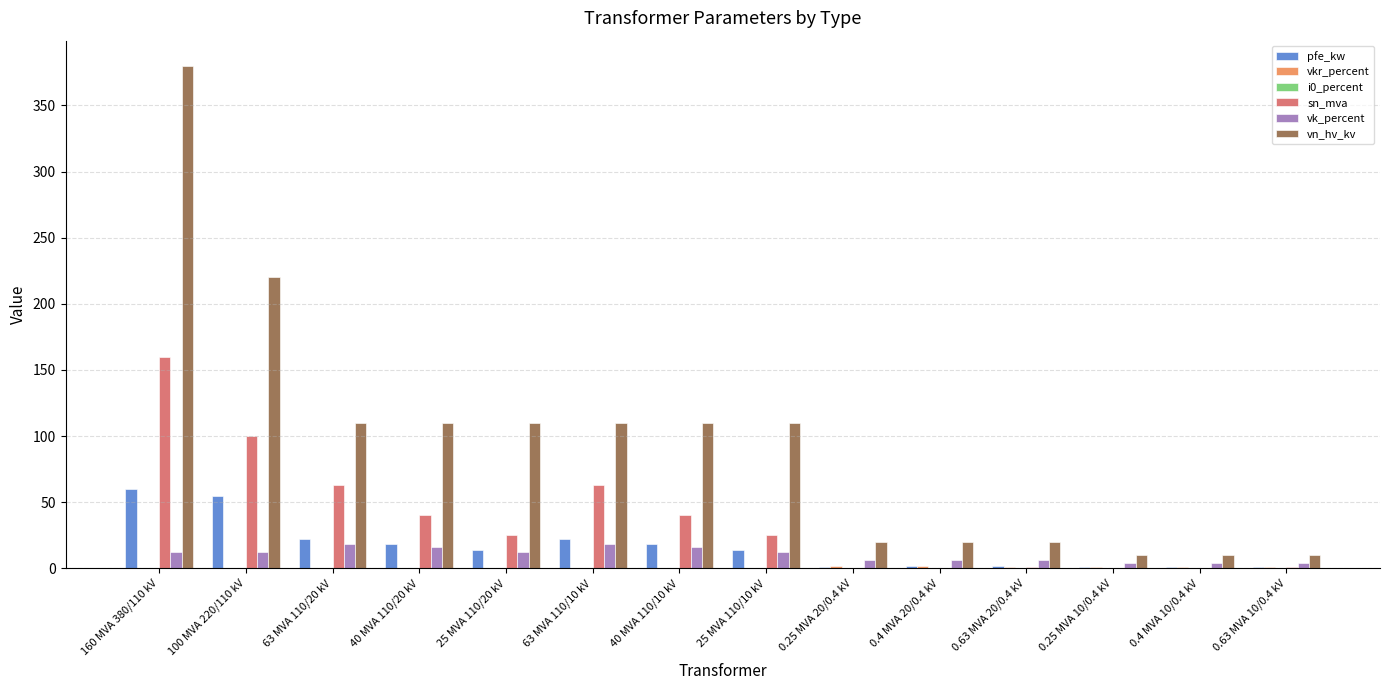

Between 40 MVA 110/10 kV and 0.4 MVA 20/0.4 kV, which series saw the biggest shift?

vn_hv_kv